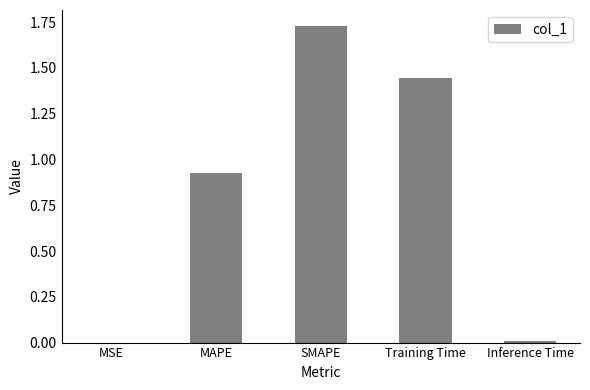

Which has a higher value, SMAPE or MAPE?

SMAPE